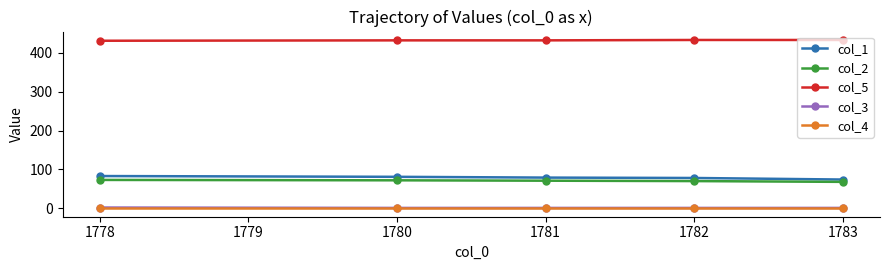

True or false: col_3 and col_5 intersect in this chart.

False